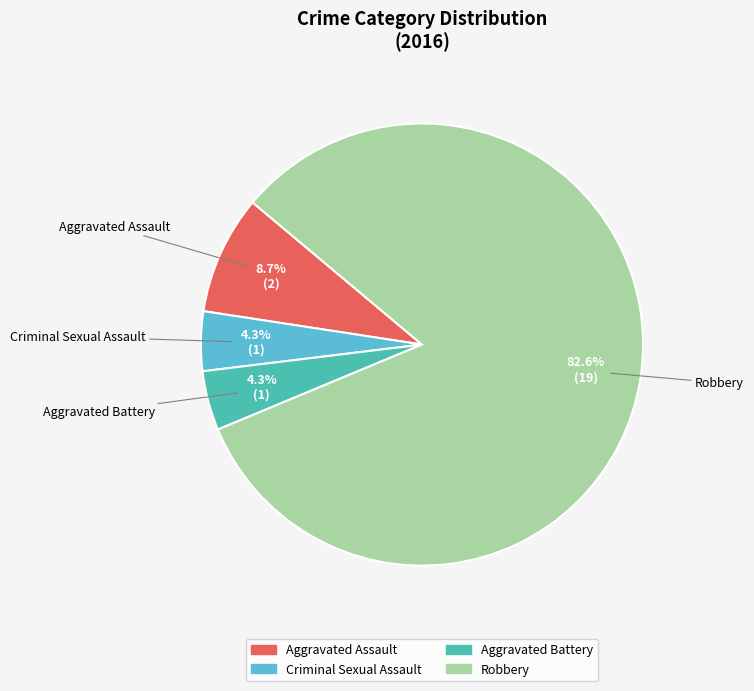

To the nearest percent, what portion does Robbery represent?

83%